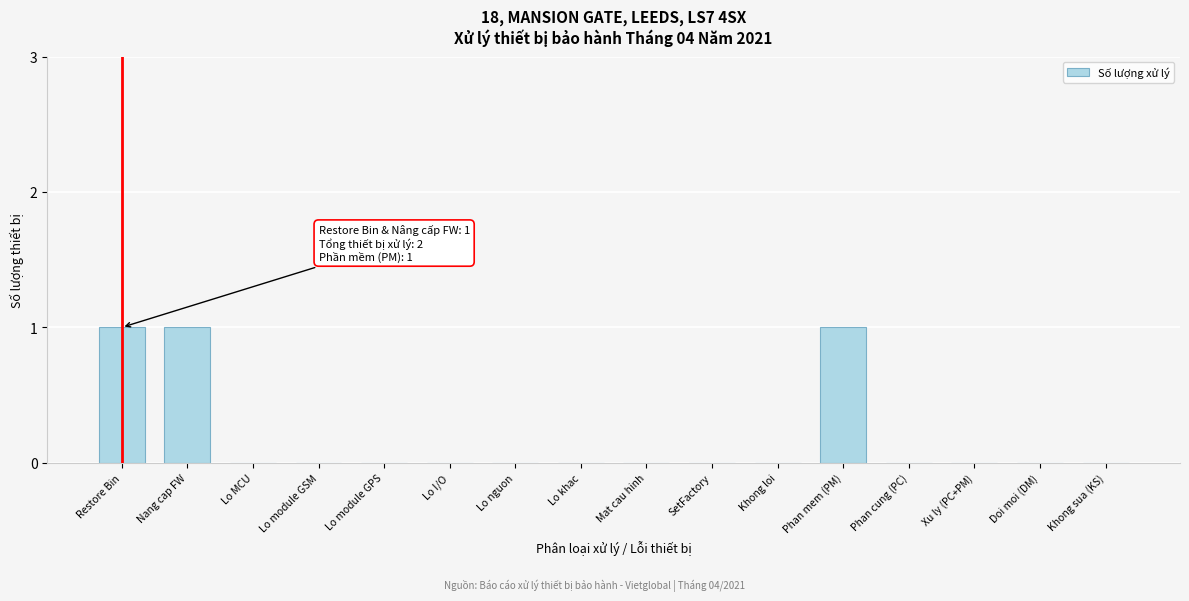

Reading left to right, what are all the values shown in this chart?

Restore Bin=1	Nang cap FW=1	Lo MCU=0	Lo module GSM=0	Lo module GPS=0	Lo I/O=0	Lo nguon=0	Lo khac=0	Mat cau hinh=0	SetFactory=0	Khong loi=0	Phan mem (PM)=1	Phan cung (PC)=0	Xu ly (PC+PM)=0	Doi moi (DM)=0	Khong sua (KS)=0